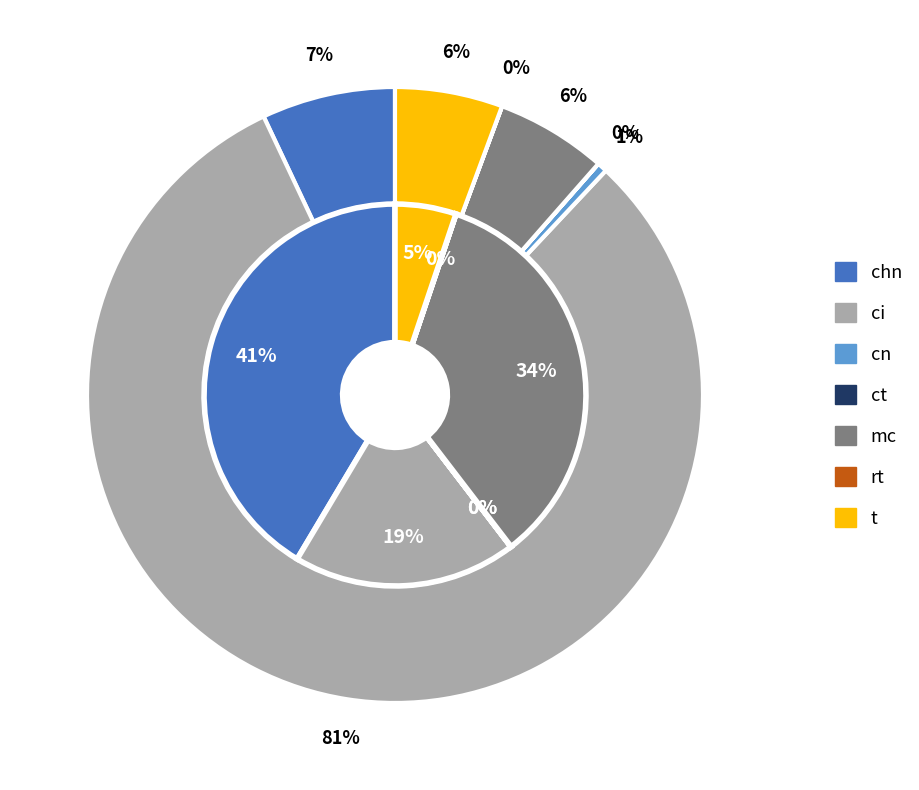

To the nearest percent, what portion does ci represent?

81%